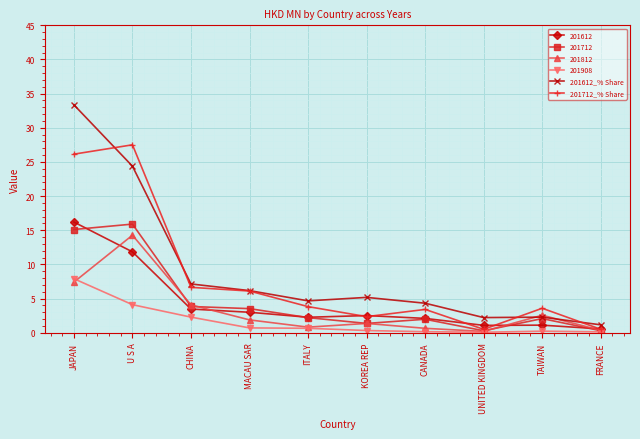

How many lines are shown in the chart?

6